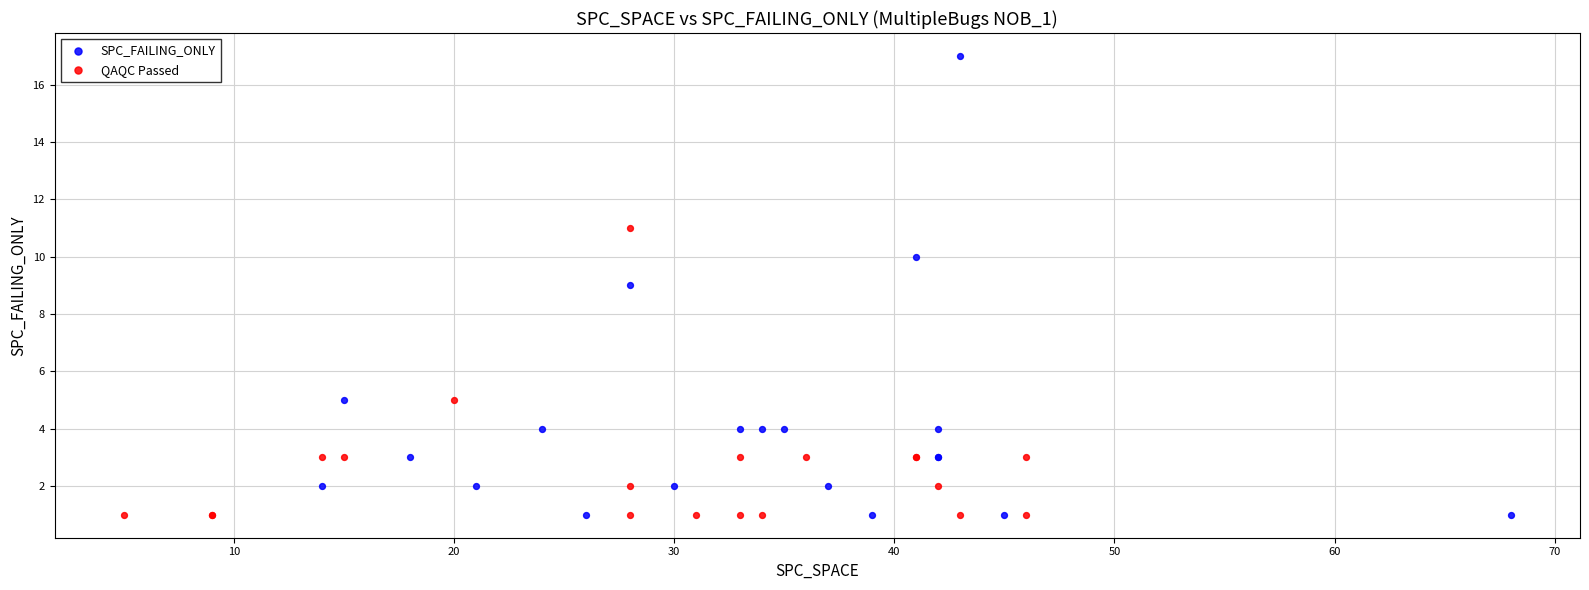

Which series has the widest spread of Y values?

SPC_FAILING_ONLY